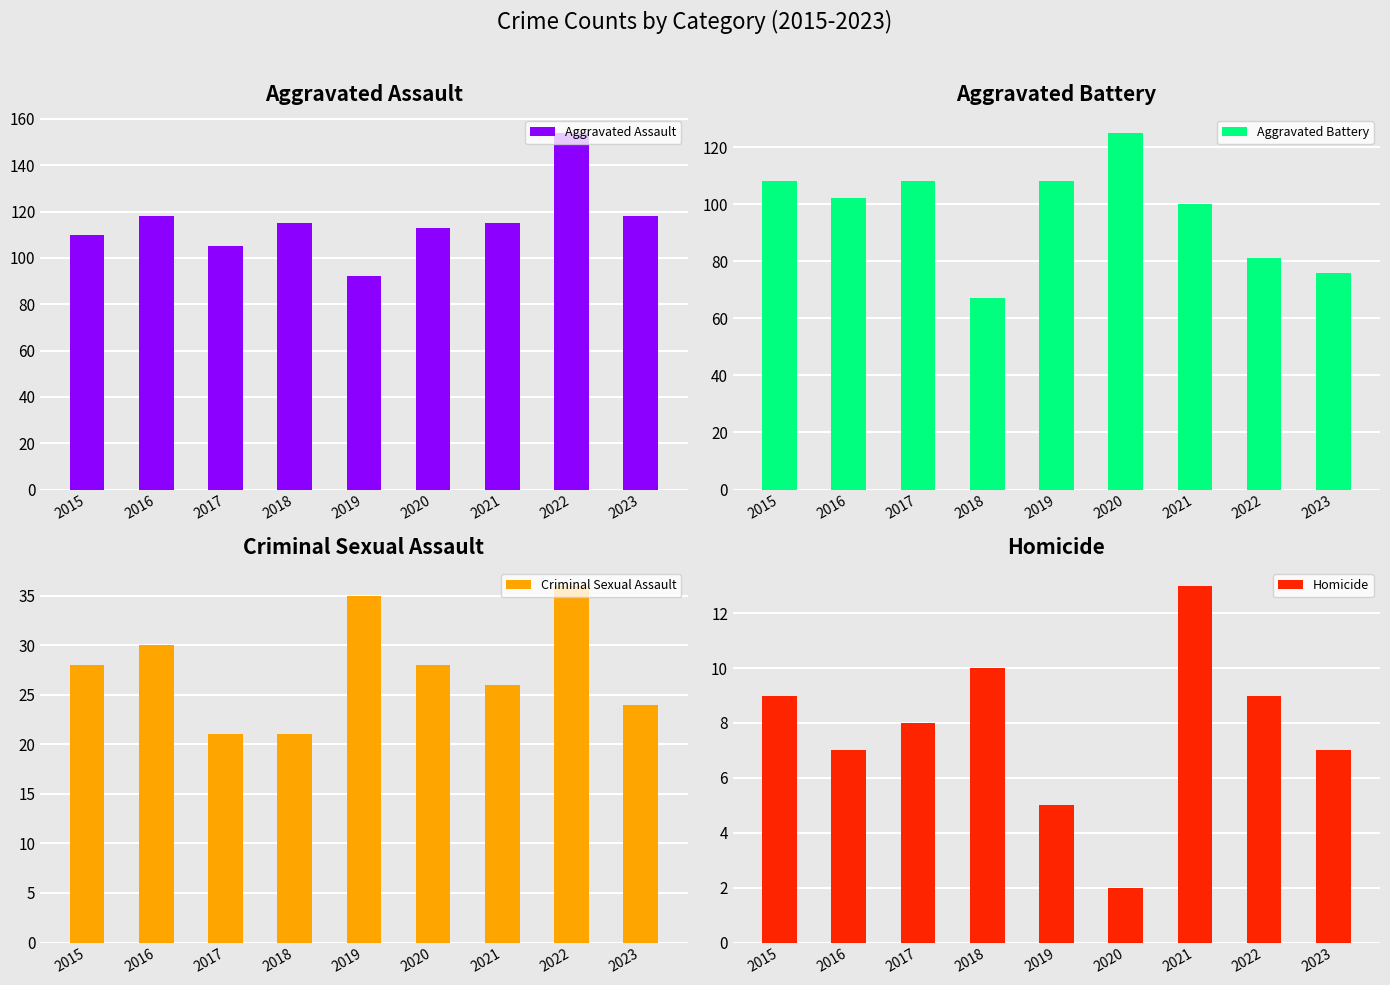

What is the difference between the Aggravated Assault values at 2022 and 2023?

36